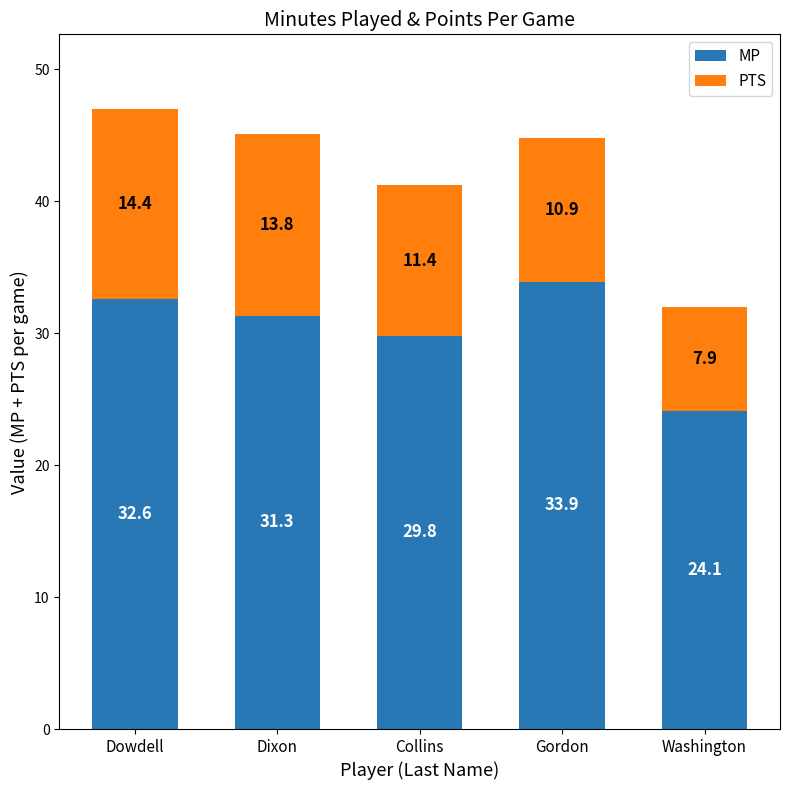

The value of MP at Dowdell is 32.6. True or false?

True